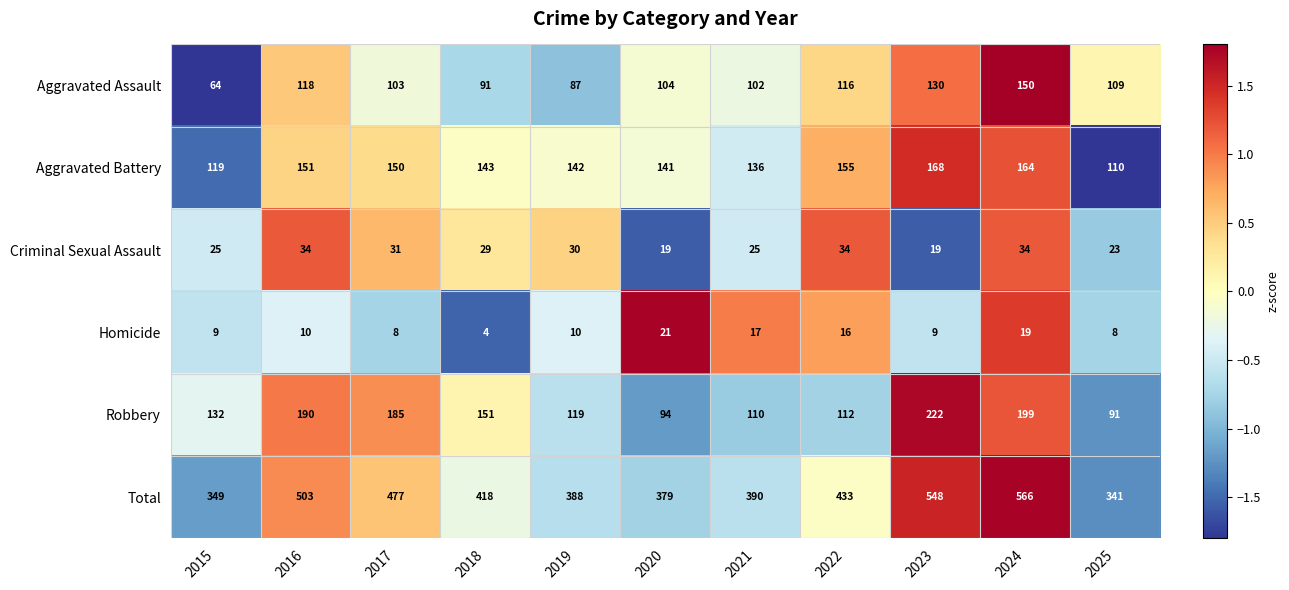

Is the value of Aggravated Assault at 2022 greater than the value of Total at 2019?

No